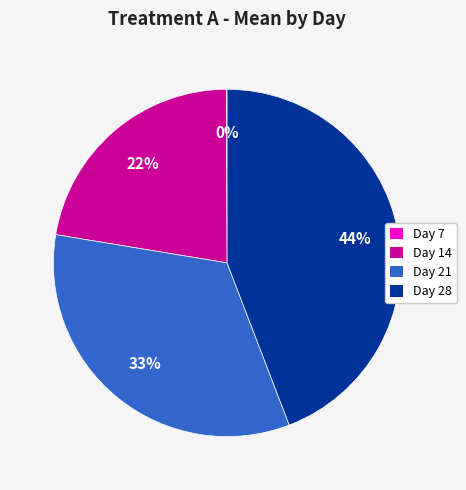

What is the largest slice in the pie chart?

Day 28